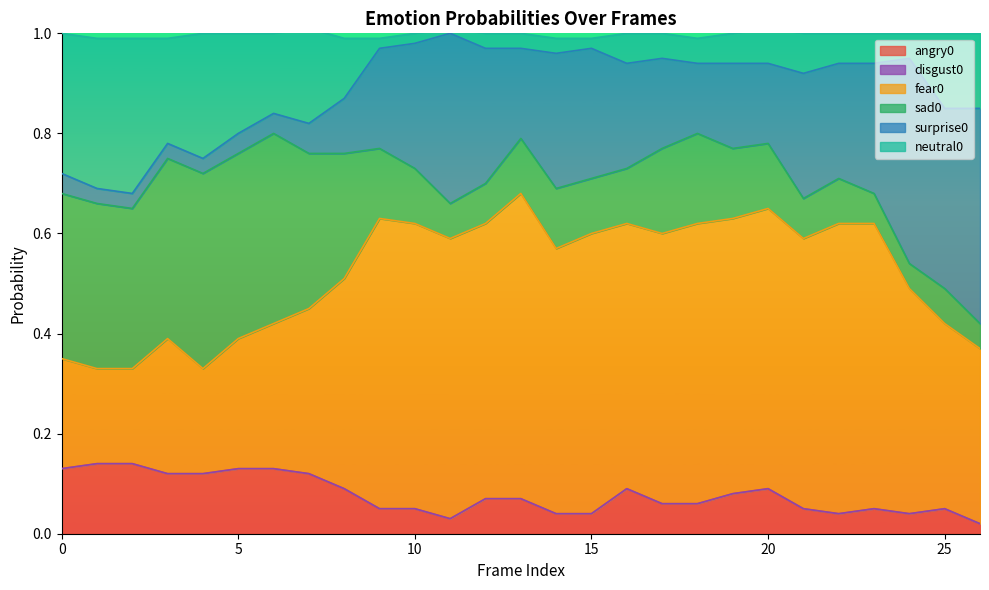

At which label is sad0 closest to 0?

24